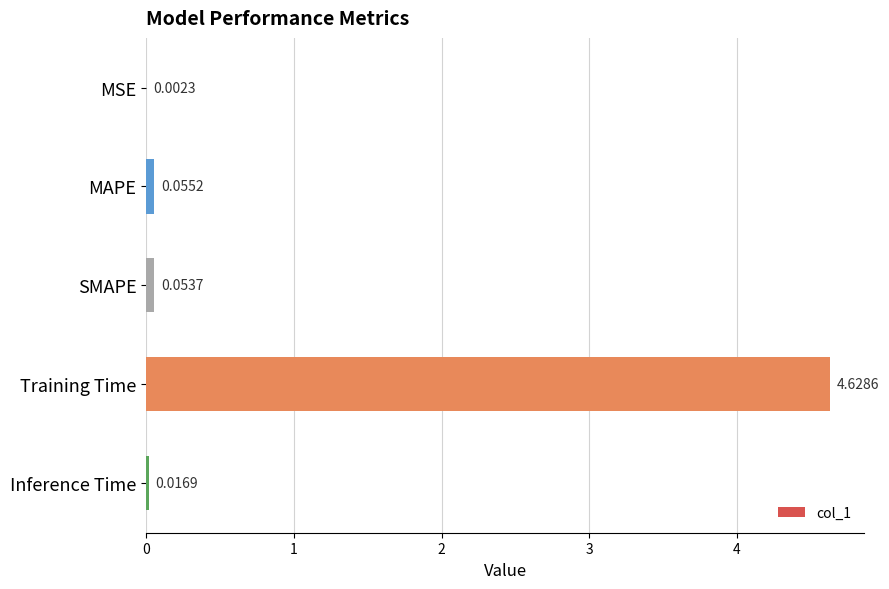

What is the sum of the values at Training Time and SMAPE?

4.7